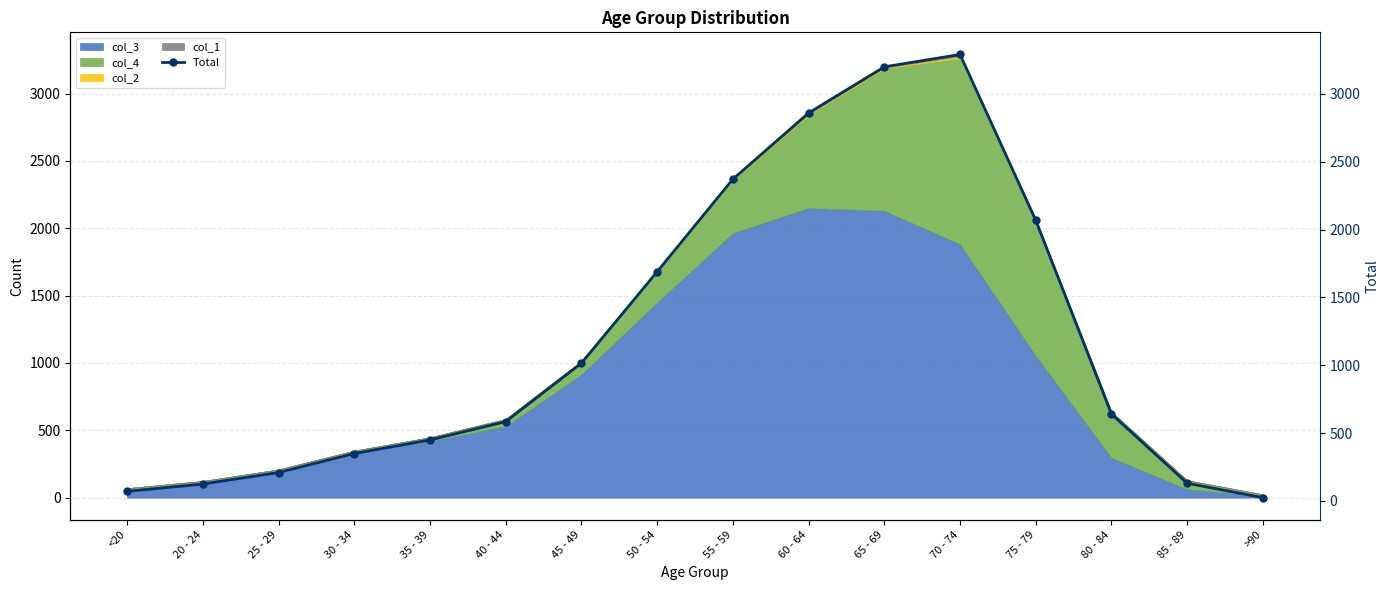

What is the label of the 3rd point from the right?

80 - 84